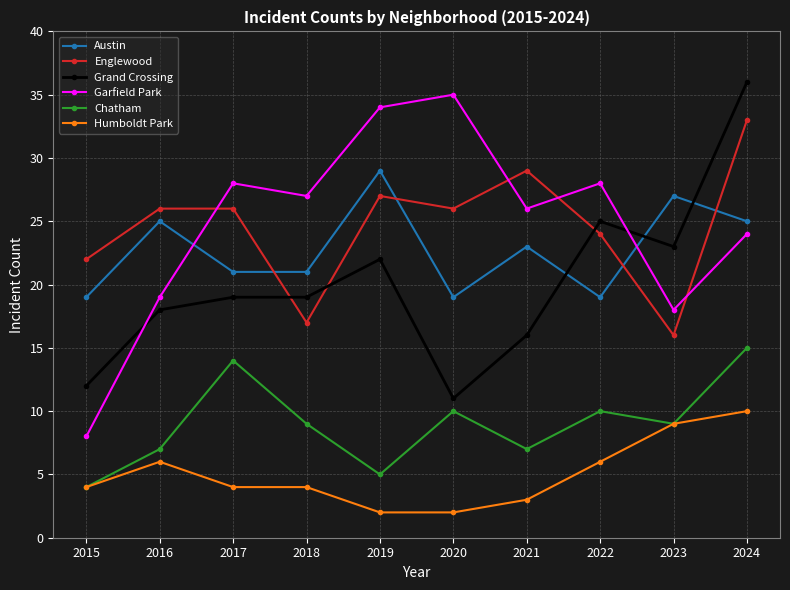

What is the difference between the maximum and minimum values in the Grand Crossing series?

25